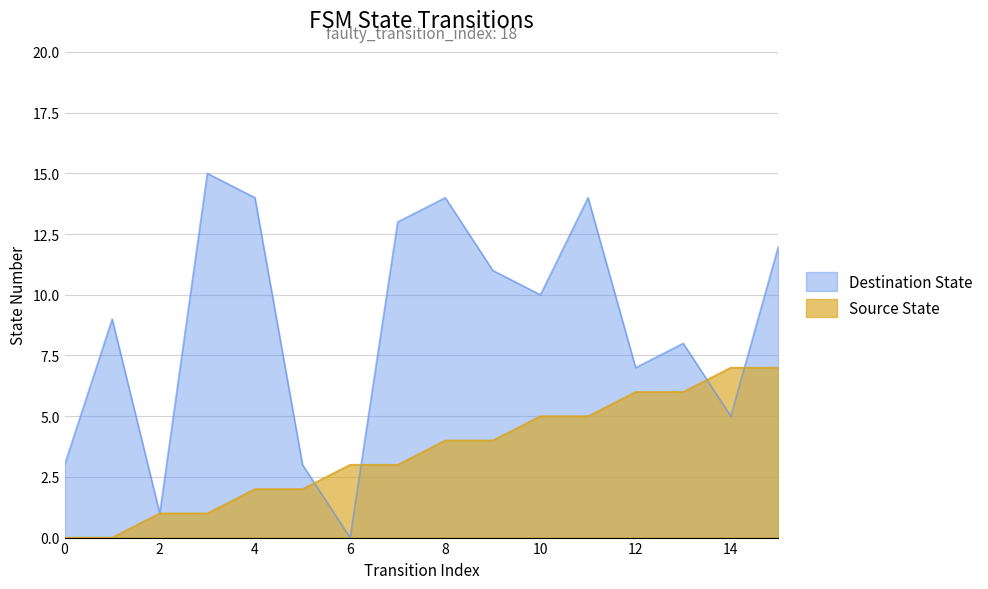

True or false: Destination State and Source State cross at least once.

True